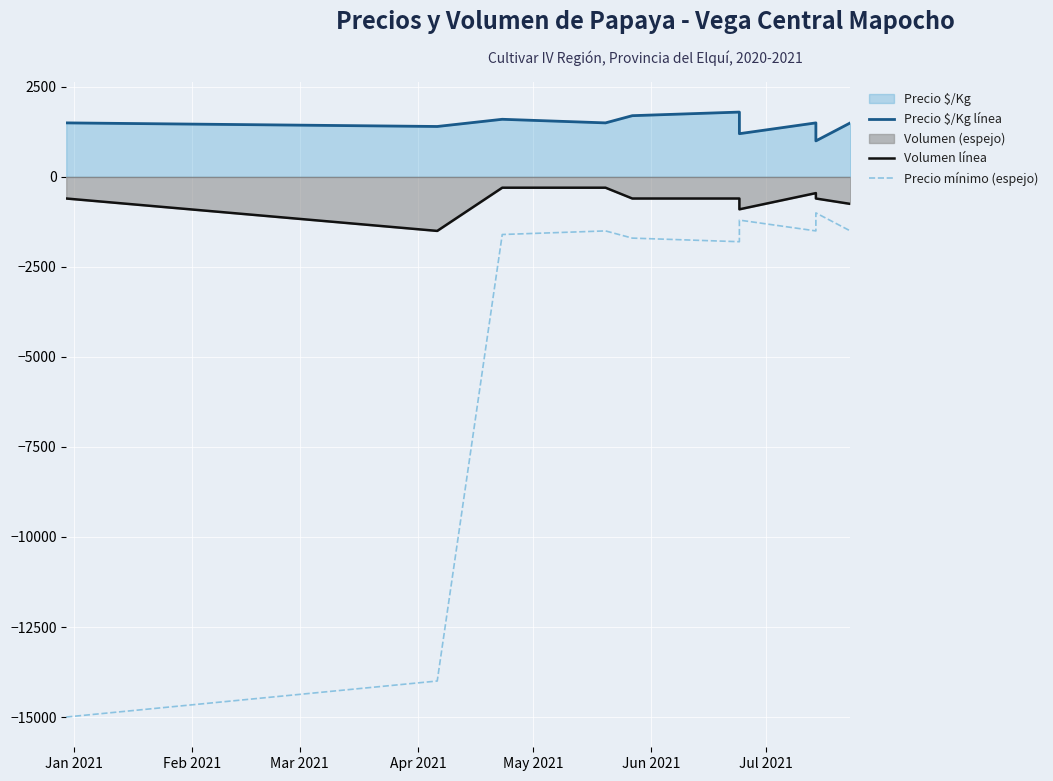

Reading left to right, transcribe all the data shown in this chart.

Precio $/Kg línea: 1500	1400	1600	1500	1700	1800	1200	1500	1000	1500
Volumen línea: -600	-1500	-300	-300	-600	-600	-900	-450	-600	-750
Precio mínimo (espejo): -15000	-14000	-1600	-1500	-1700	-1800	-1200	-1500	-1000	-1500